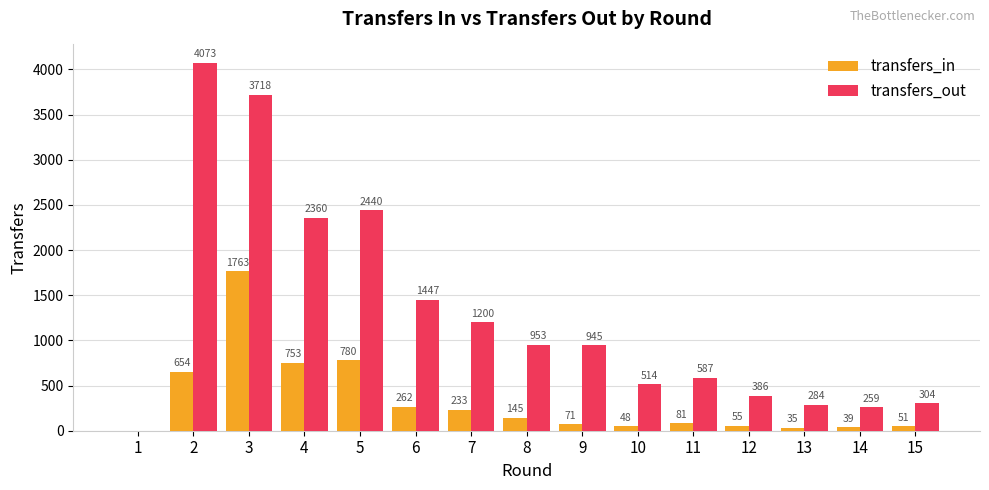

Where is transfers_out nearest to the value 2036?

4